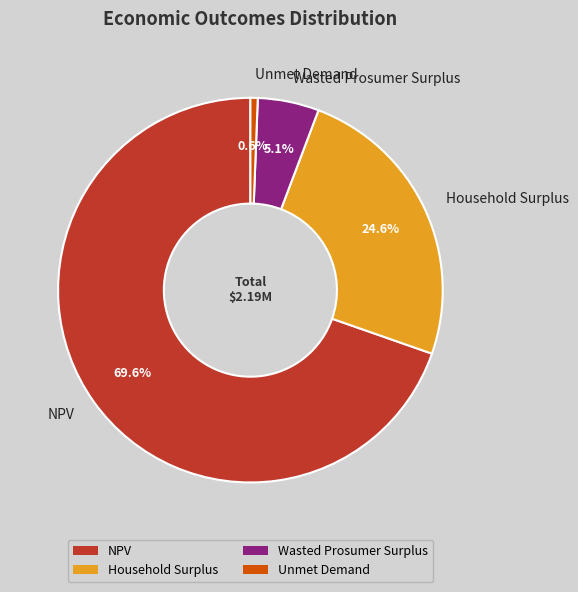

Does any single category account for the majority?

Yes